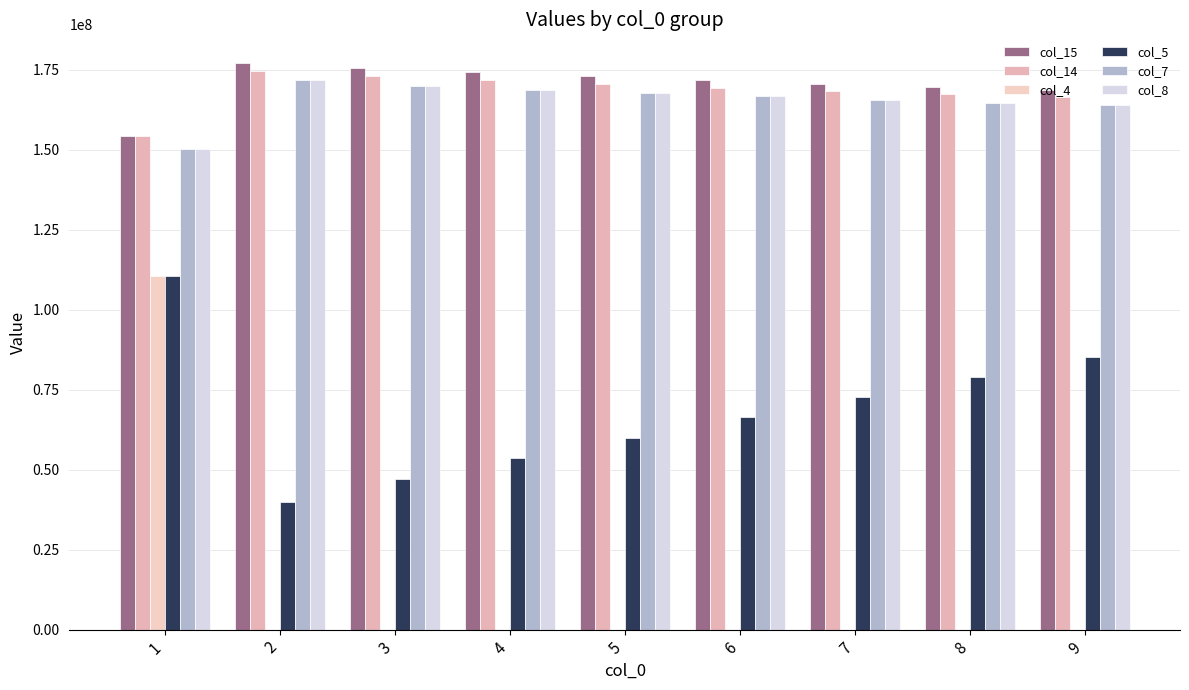

Reading left to right, what are all the values shown in this chart?

col_15: 1=154425600	2=177279840	3=175667040	4=174276000	5=173027520	6=171854400	7=170745120	8=169699680	9=168718080
col_14: 1=154425600	2=174605760	3=172992960	4=171743040	5=170553600	6=169424640	7=168356160	8=167348160	9=166400640
col_4: 1=110476800	2=0	3=0	4=0	5=0	6=0	7=0	8=0	9=0
col_5: 1=110476800	2=39916800	3=47174400	4=53706240	5=60036480	6=66341520	7=72646560	8=78951600	9=85256640
col_7: 1=150393600	2=171711360	3=170098560	4=168848640	5=167749200	6=166716240	7=165735360	8=164806560	9=163929840
col_8: 1=150393600	2=171711360	3=170098560	4=168848640	5=167749200	6=166716240	7=165735360	8=164806560	9=163929840